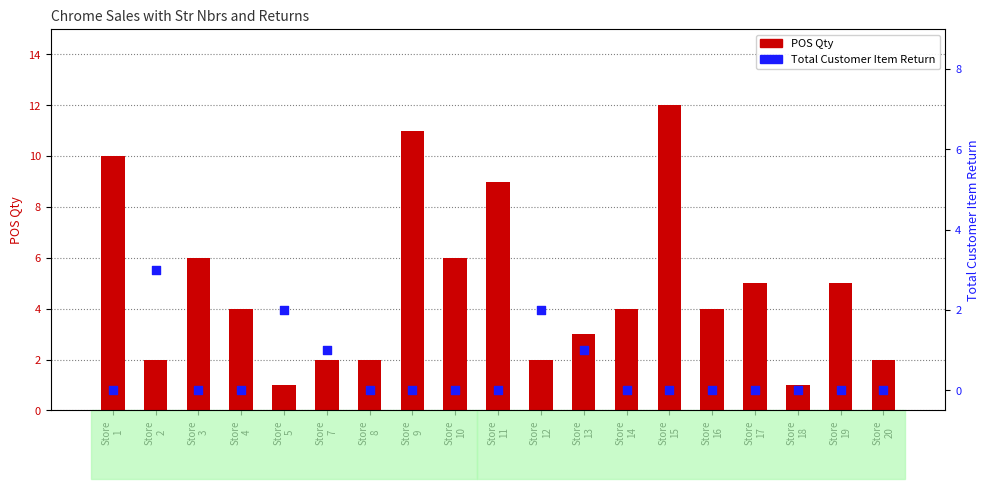

Which series has the largest Y range (max minus min)?

POS Qty